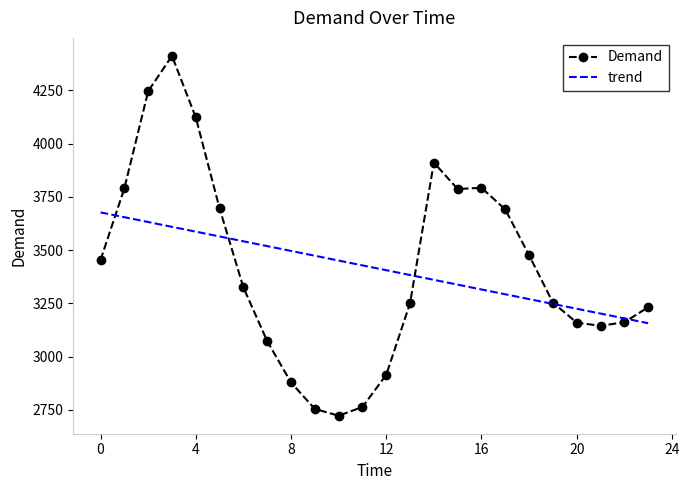

What is the average value of the Demand series?

3417.4